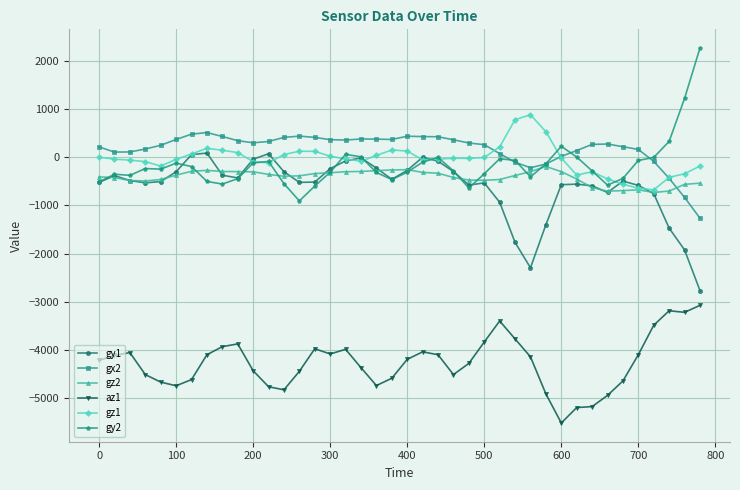

True or false: gz1 and az1 cross at least once.

False